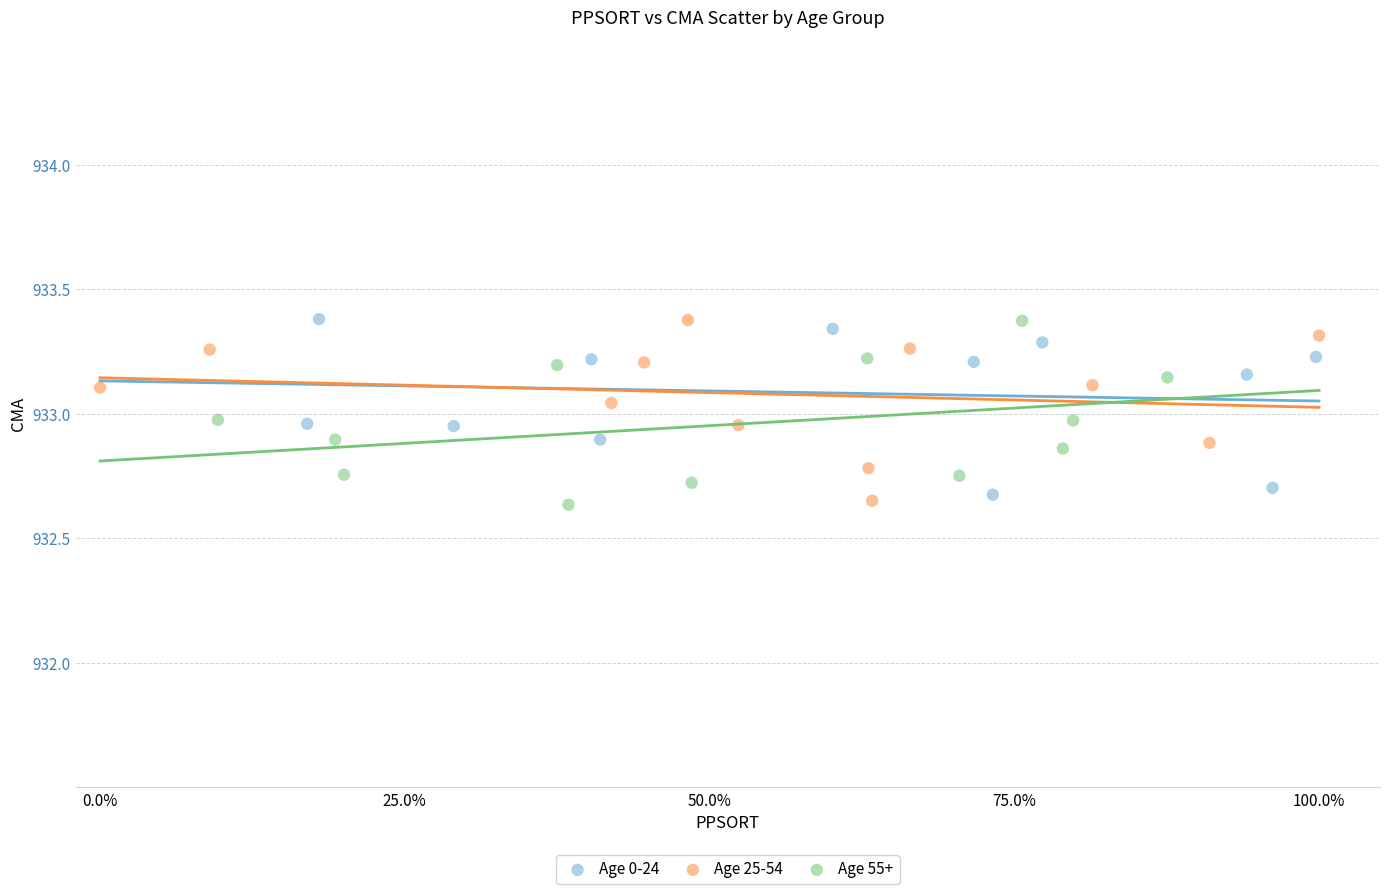

What are all the series names shown in the legend?

Age 0-24, Age 25-54, Age 55+